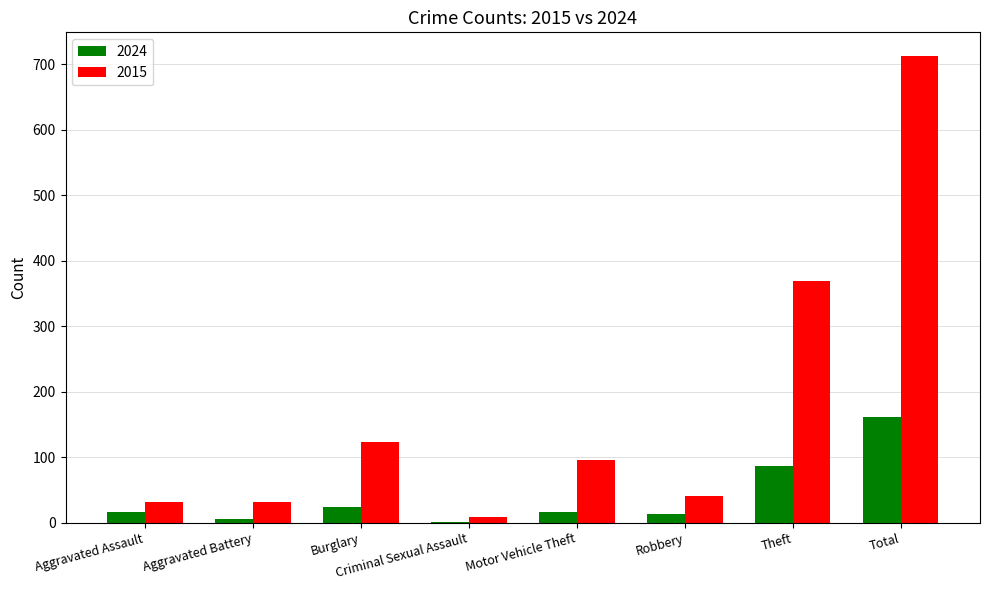

Which series has the largest total across all categories?

2015